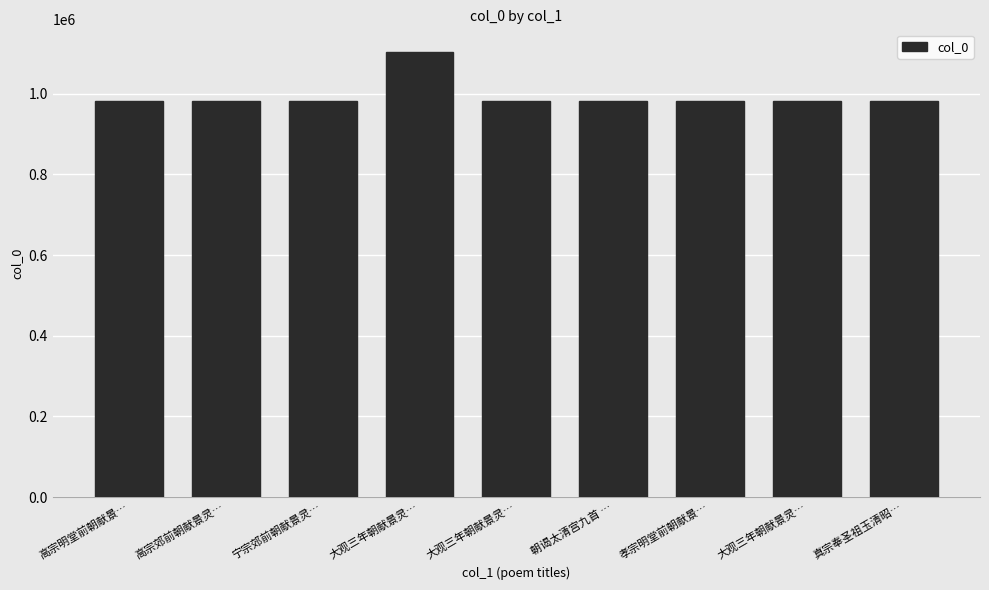

Are the bars grouped side by side (vs. stacked)?

No